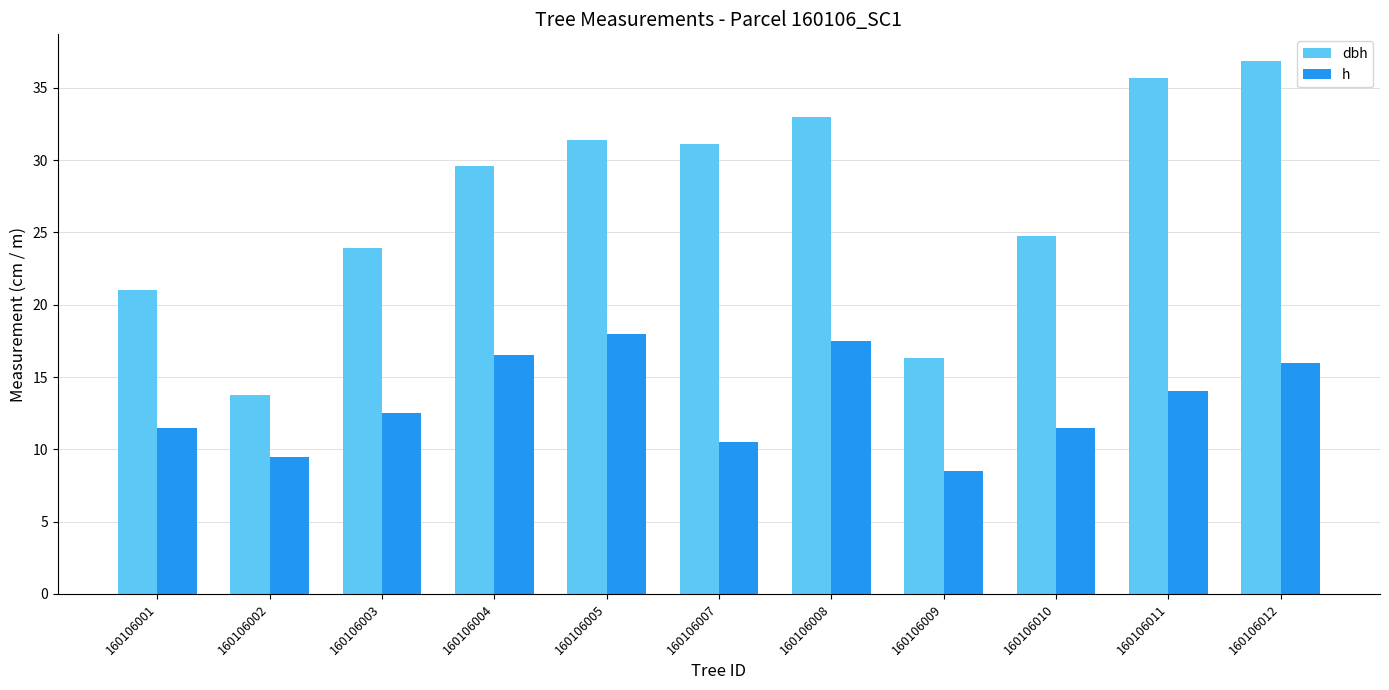

Rank the series by their maximum value, from highest to lowest.

dbh, h